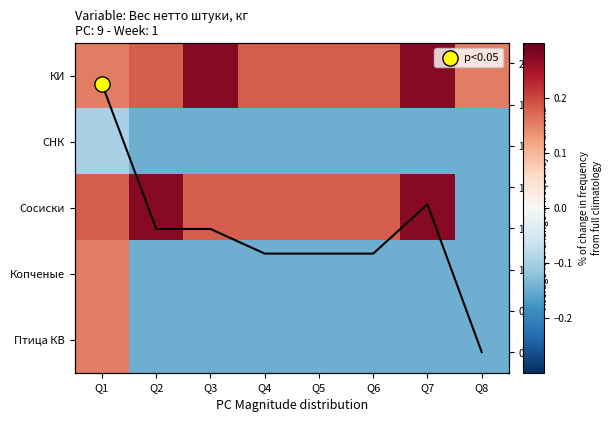

The Птица КВ series shows -0.1 at Q3. True or false?

True